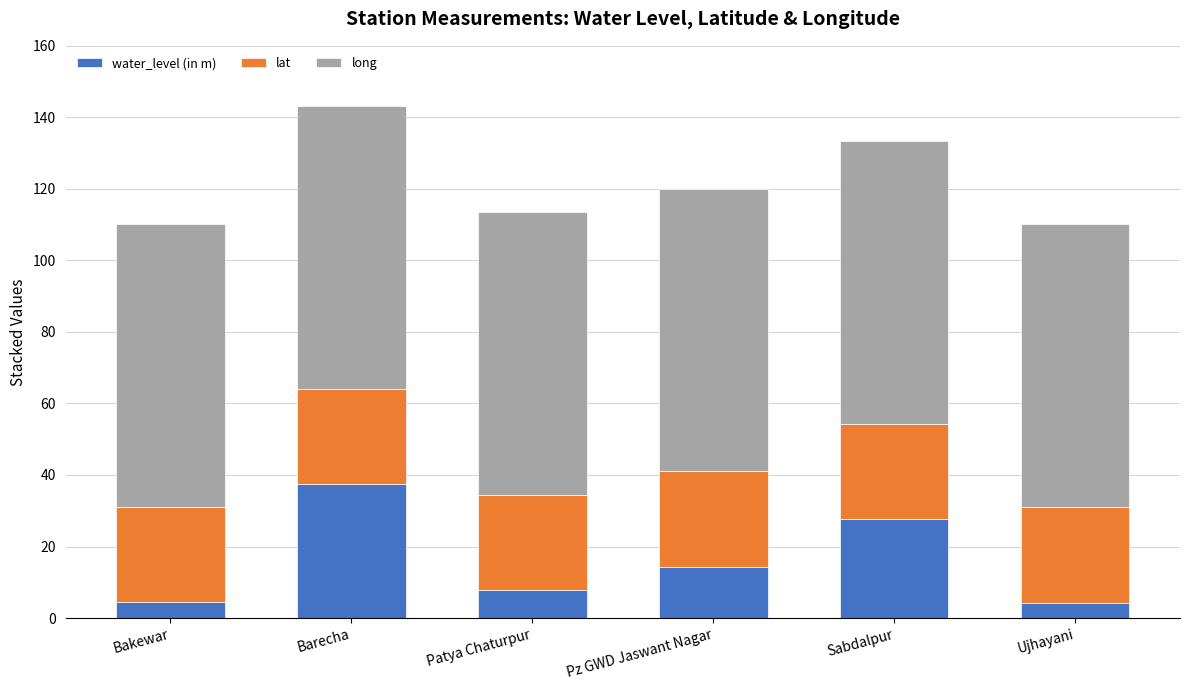

How many bars are there in total?

6